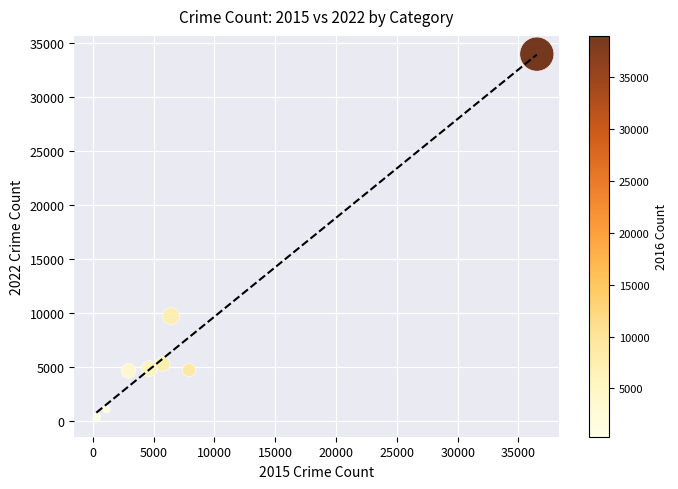

What Y value in the scatter plot is closest to 17132?

9748